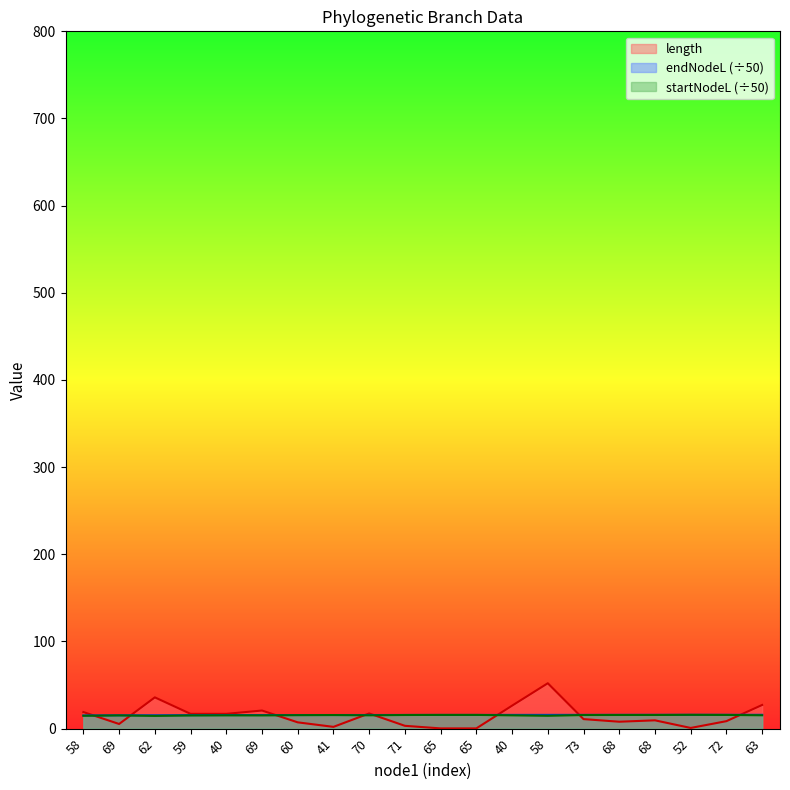

Which series ends up on top after the final intersection of startNodeL and length?

length